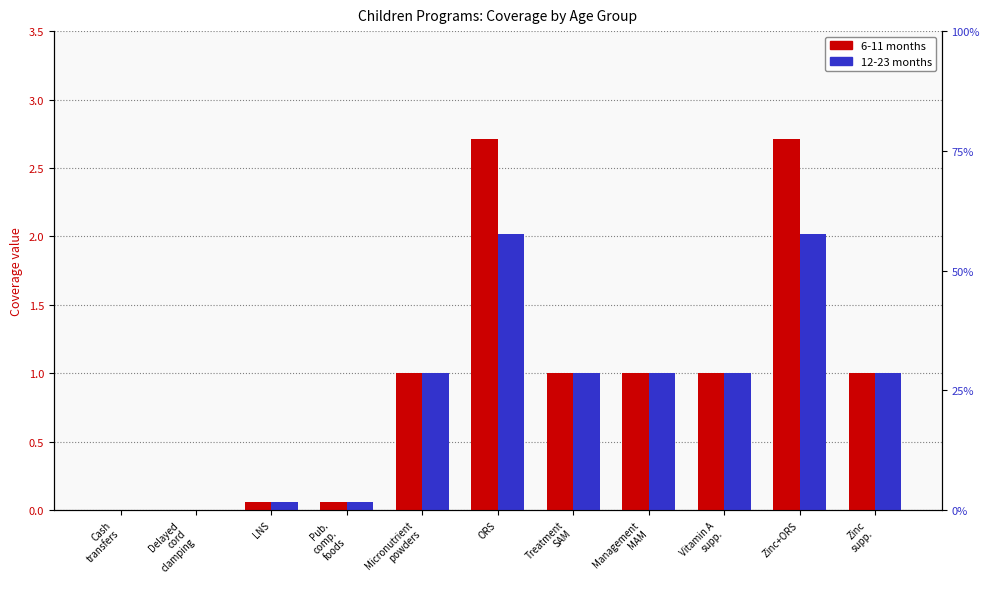

What is the approximate value of 12-23 months at Treatment
SAM?

1.0